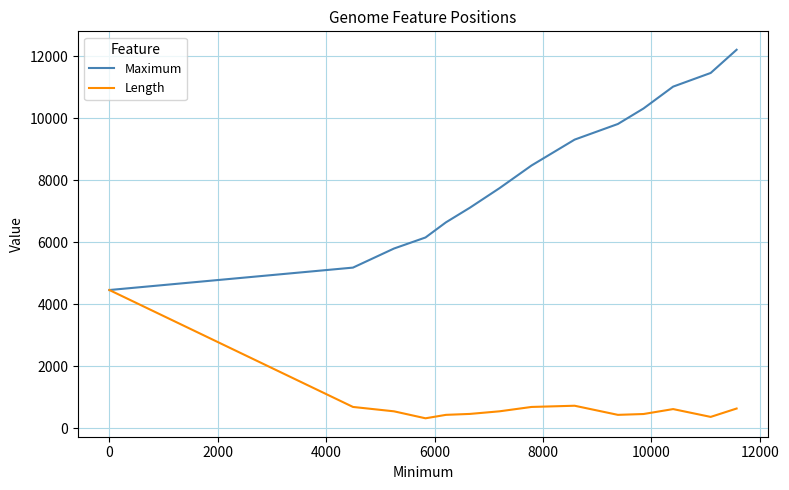

List the series in order of their peak value, highest first.

Maximum, Length